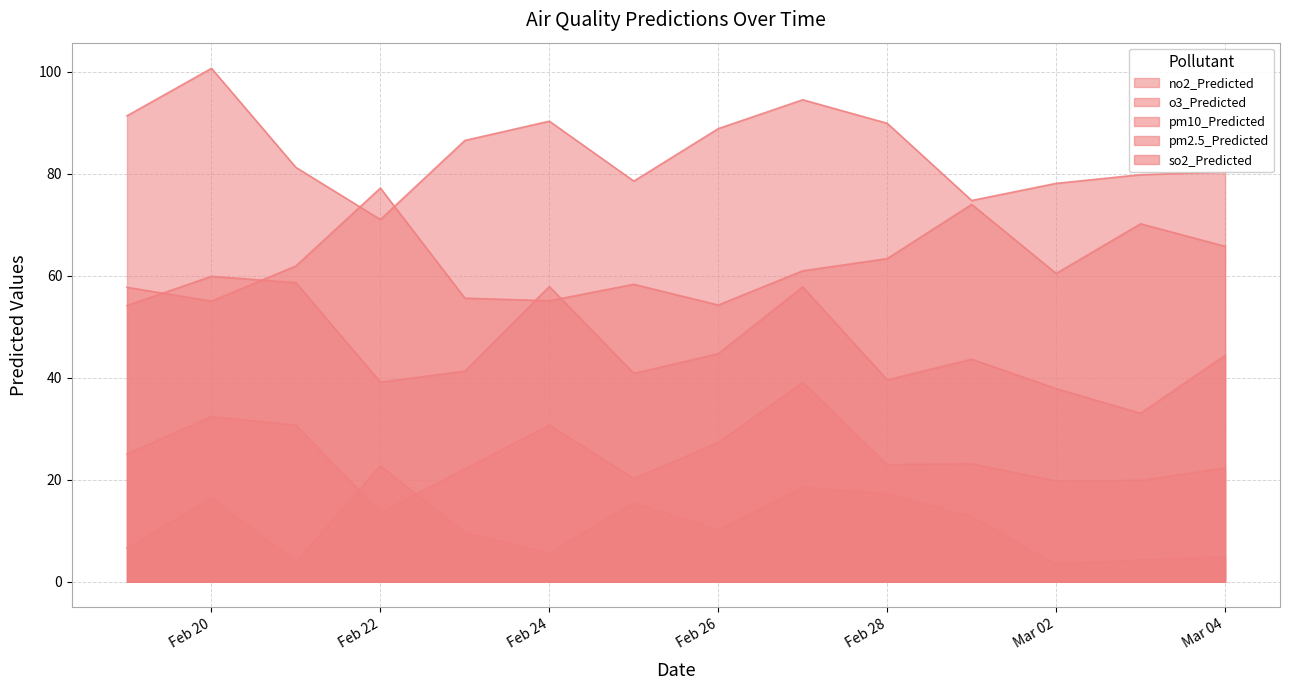

How many lines are shown in the chart?

5